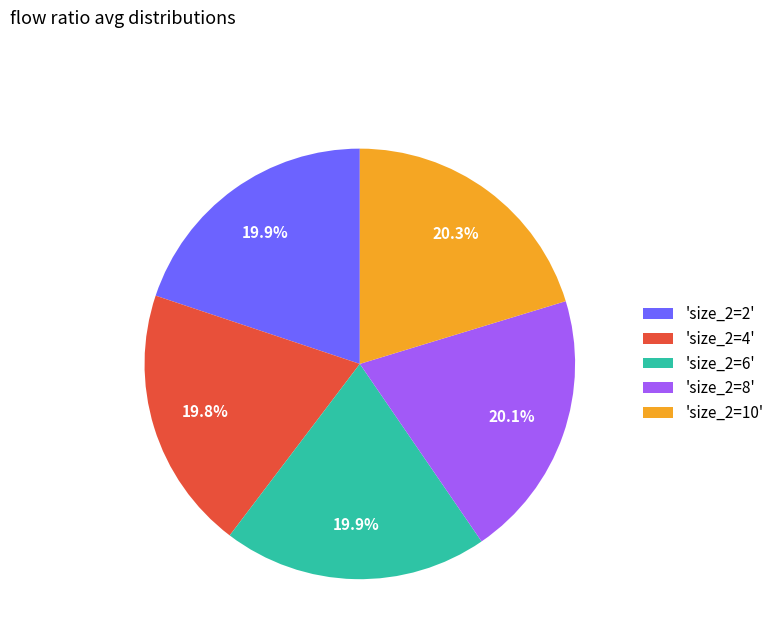

Approximately how many times larger is the value at 'size_2=8' compared to 'size_2=6'?

1.0